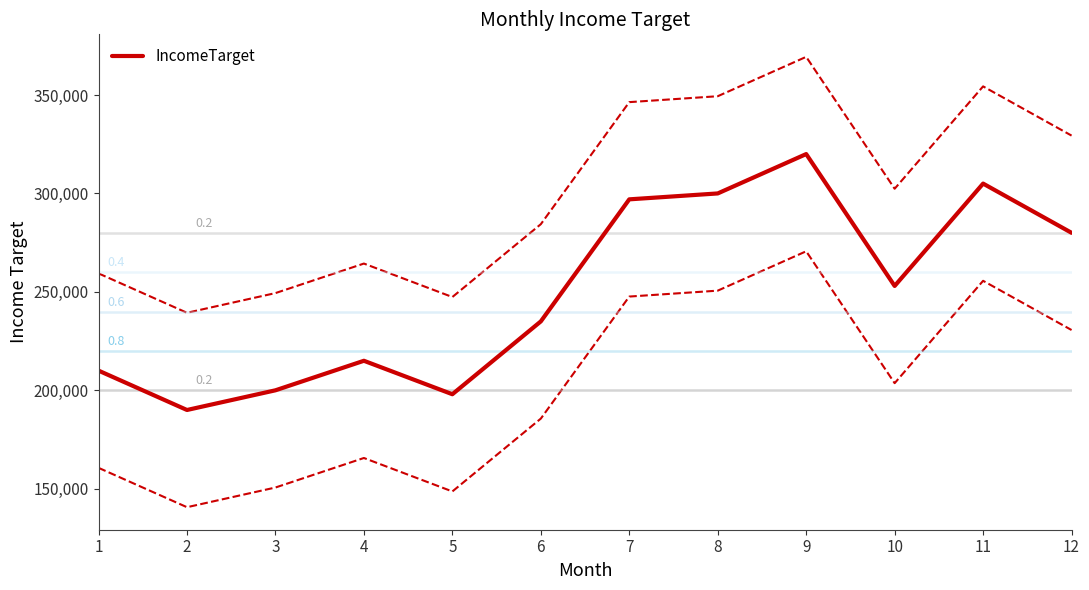

List the labels in order of value, largest first.

9, 11, 8, 7, 12, 10, 6, 4, 1, 3, 5, 2